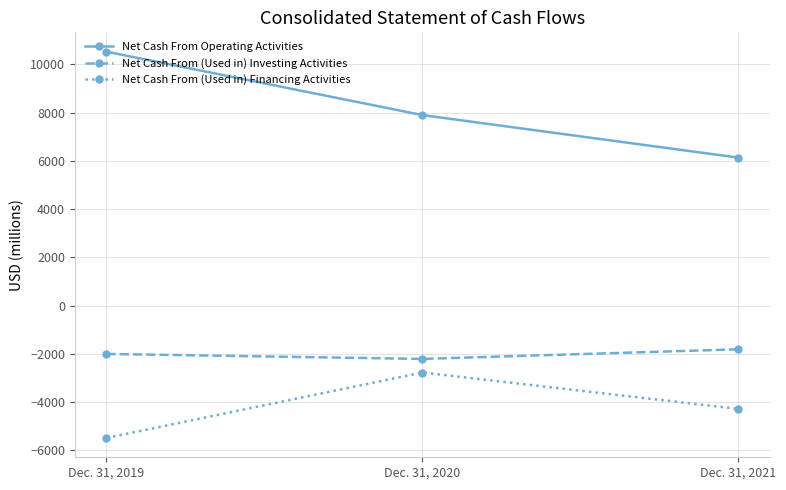

What is the difference between the maximum and second lowest values in the Net Cash From (Used in) Financing Activities series?

1510